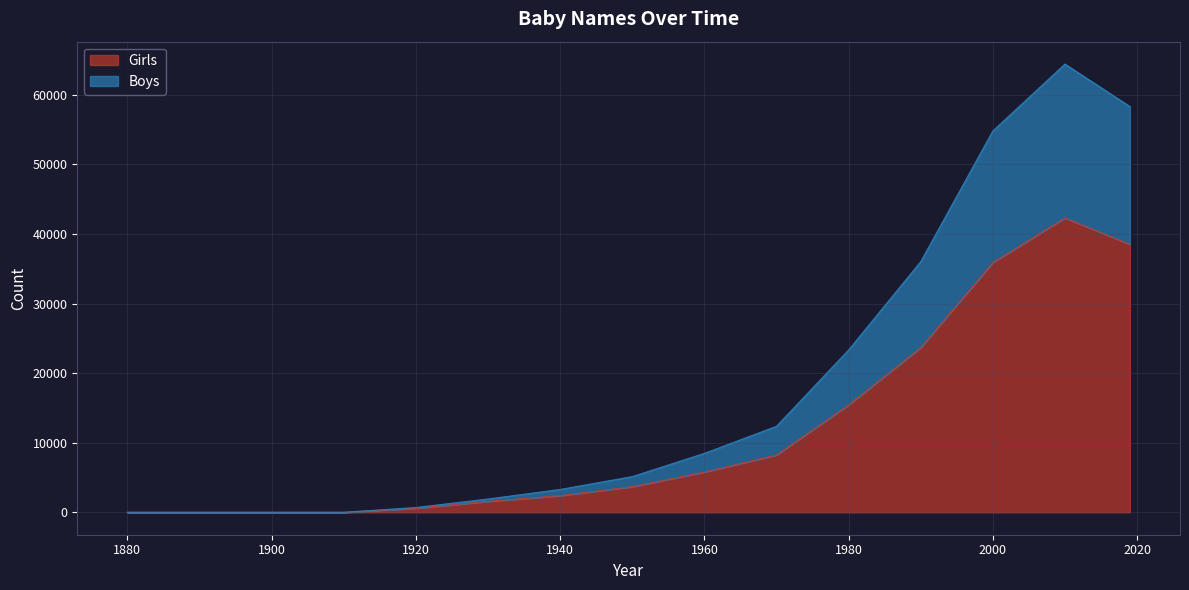

How many values in the Girls series exceed 3680?

7